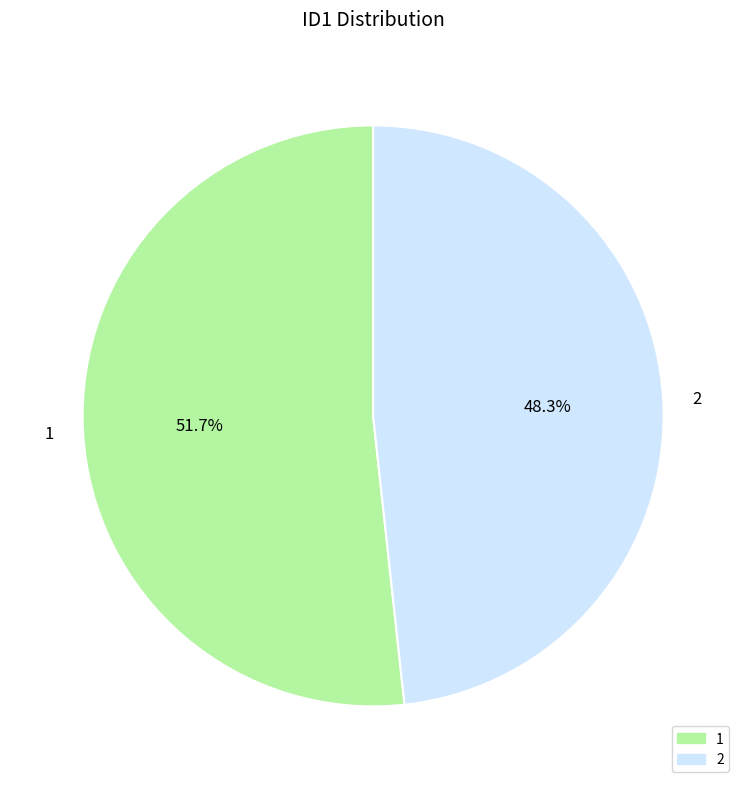

What percentage is the 1 slice, to the nearest percent?

52%